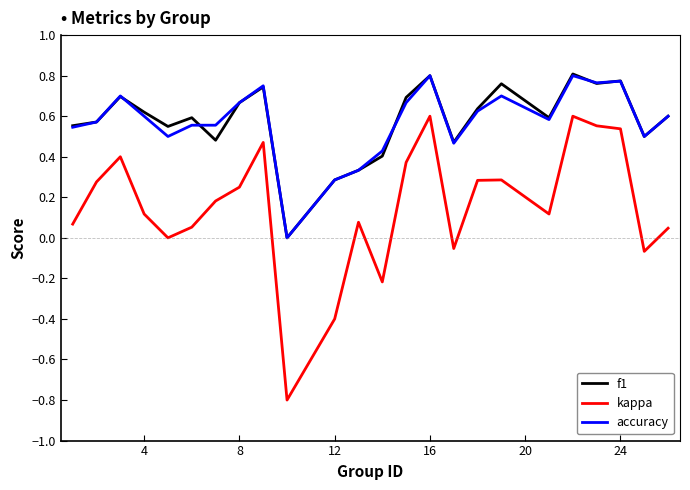

What is the minimum value for kappa?

-0.8